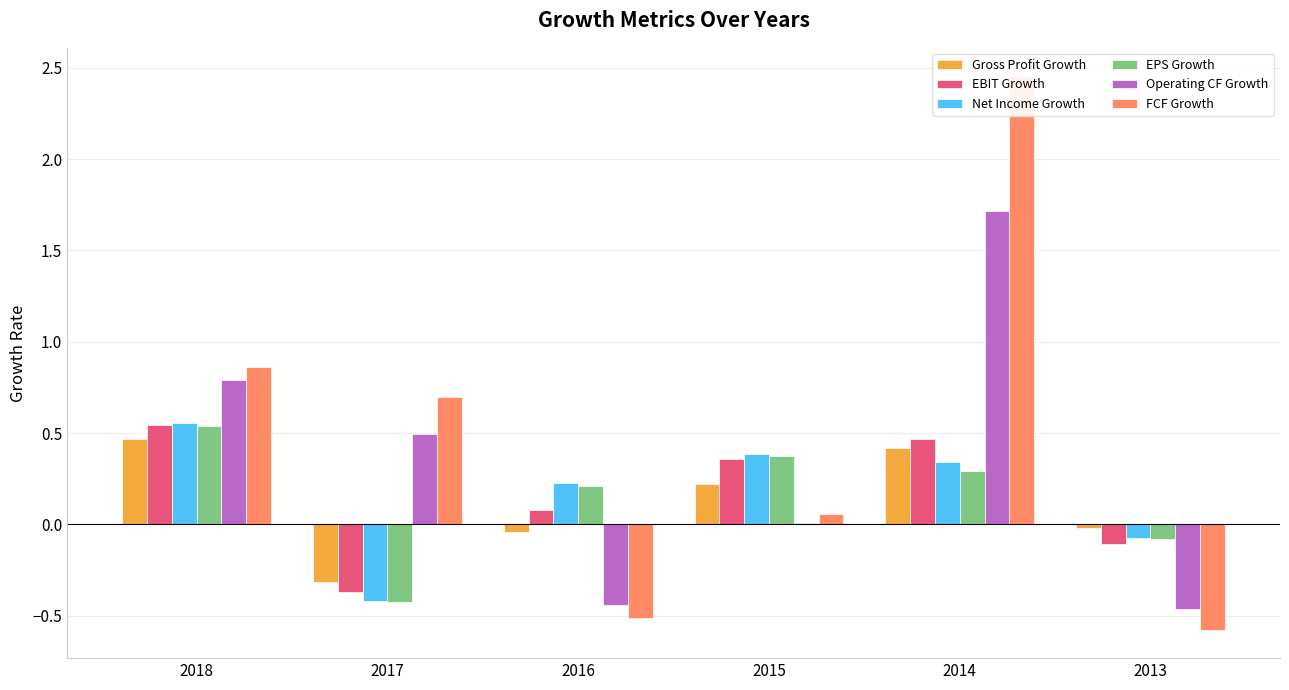

Reading left to right, what are all the values shown in this chart?

Gross Profit Growth: 2018=0.5	2017=-0.3	2016=-0.0	2015=0.2	2014=0.4	2013=-0.0
EBIT Growth: 2018=0.5	2017=-0.4	2016=0.1	2015=0.4	2014=0.5	2013=-0.1
Net Income Growth: 2018=0.6	2017=-0.4	2016=0.2	2015=0.4	2014=0.3	2013=-0.1
EPS Growth: 2018=0.5	2017=-0.4	2016=0.2	2015=0.4	2014=0.3	2013=-0.1
Operating CF Growth: 2018=0.8	2017=0.5	2016=-0.4	2015=0.0	2014=1.7	2013=-0.5
FCF Growth: 2018=0.9	2017=0.7	2016=-0.5	2015=0.1	2014=2.5	2013=-0.6